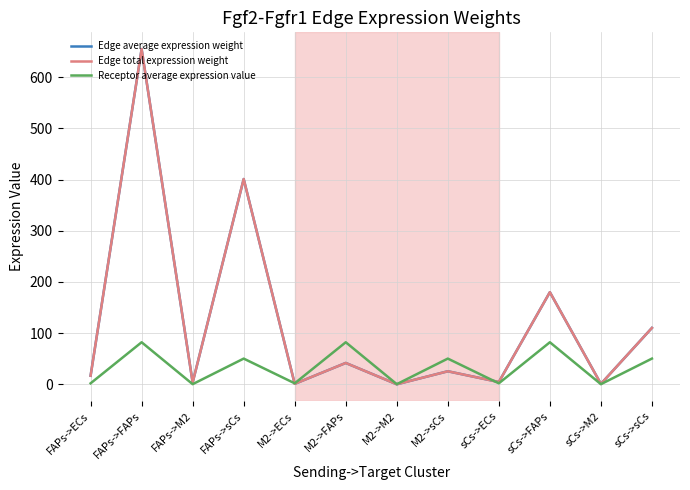

Is this an area chart (filled region under the line)?

No